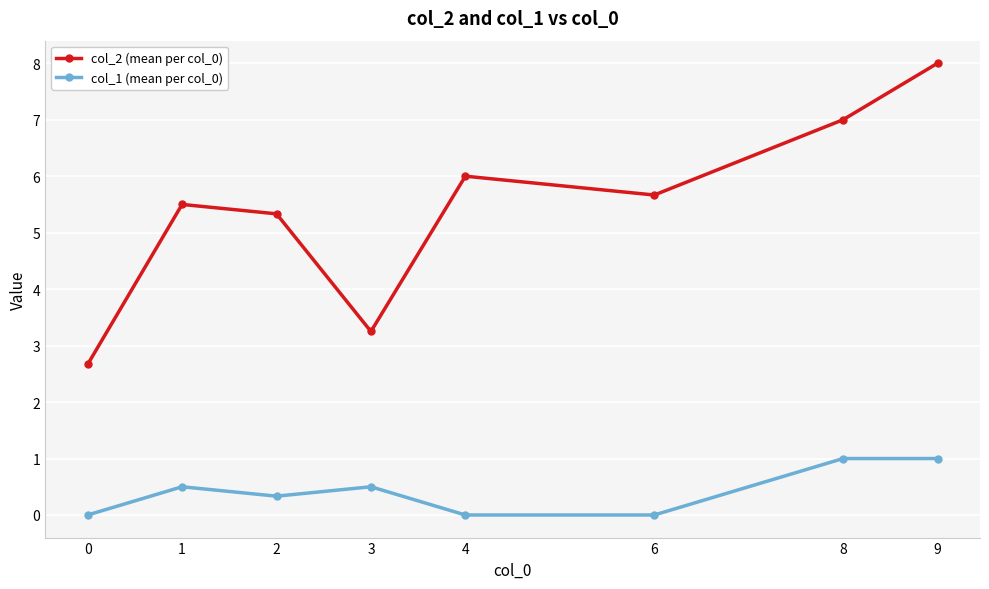

True or false: col_2 (mean per col_0) has more than 1 interior local peaks.

True